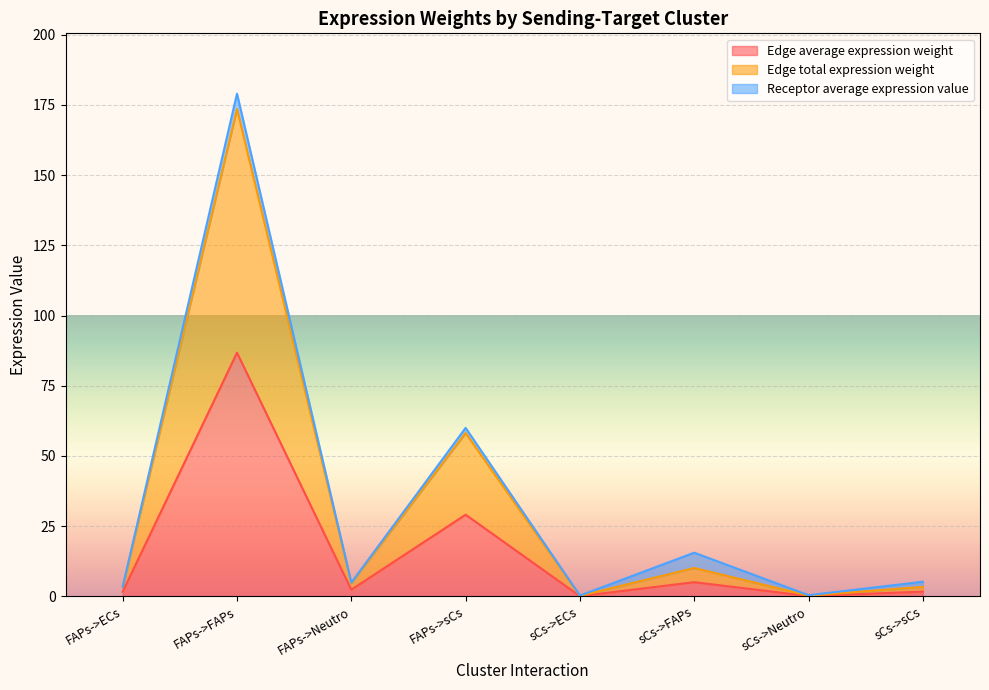

Is it true that Edge total expression weight equals 5.7 at FAPs->ECs?

False